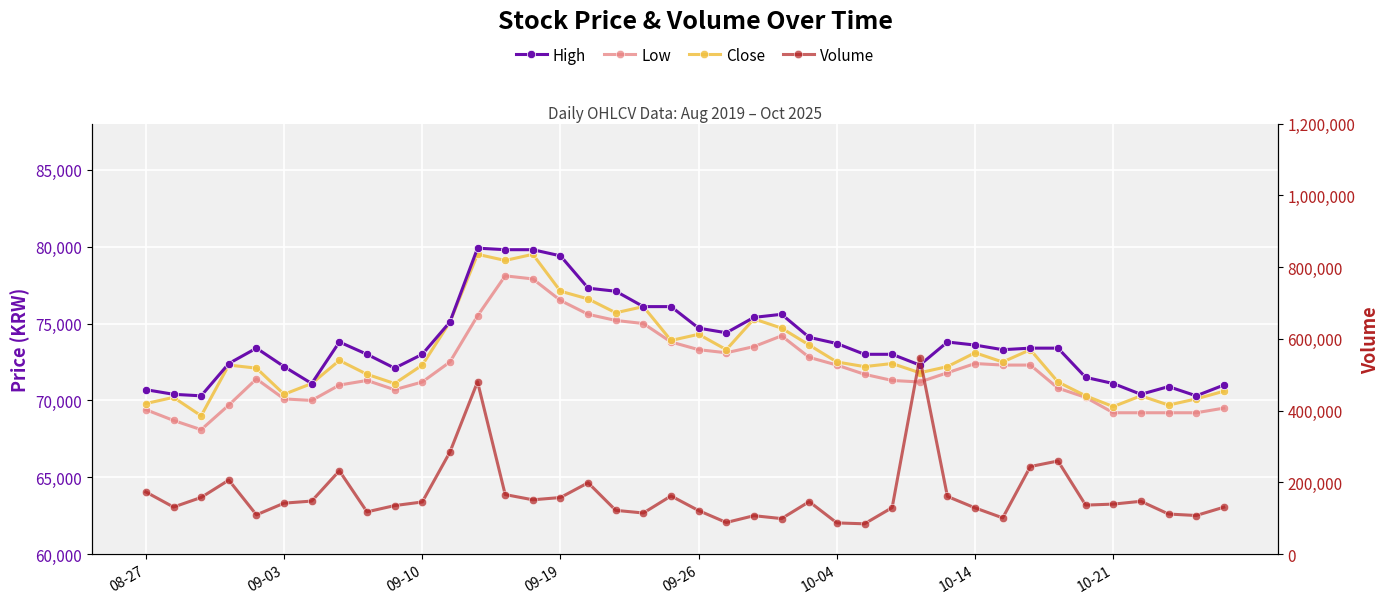

Reading left to right, list all the values displayed in this chart.

High: 70700	70400	70300	72400	73400	72200	71100	73800	73000	72100	73000	75100	79900	79800	79800	79400	77300	77100	76100	76100	74700	74400	75400	75600	74100	73700	73000	73000	72300	73800	73600	73300	73400	73400	71500	71100	70400	70900	70300	71000
Low: 69400	68700	68100	69700	71400	70100	70000	71000	71300	70700	71200	72500	75500	78100	77900	76500	75600	75200	75000	73800	73300	73100	73500	74200	72800	72300	71700	71300	71200	71800	72400	72300	72300	70800	70200	69200	69200	69200	69200	69500
Close: 69800	70200	69000	72300	72100	70400	71100	72600	71700	71100	72300	75100	79500	79100	79500	77100	76600	75700	76100	73900	74300	73300	75300	74700	73600	72500	72200	72400	71800	72200	73100	72500	73300	71200	70300	69600	70300	69700	70100	70600
Volume: 173536	131587	158285	206692	109889	142436	148228	232596	118187	135643	145716	284635	480508	166378	151779	158107	199278	122387	115000	162512	121692	88554	107501	99395	146633	87388	84901	130006	547548	161127	129225	101358	244444	259910	137001	139768	147602	112131	108014	131144